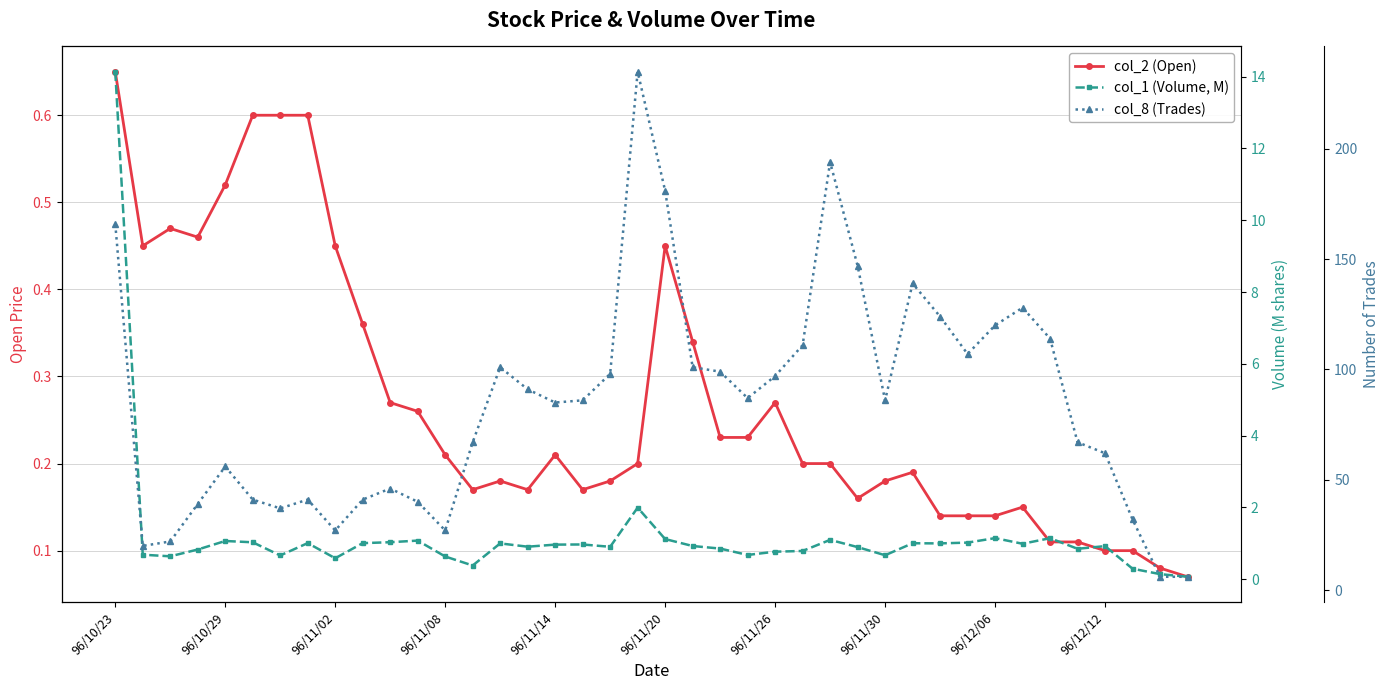

After their last crossing, which series has the higher values: col_2 (Open) or col_1 (Volume, M)?

col_2 (Open)